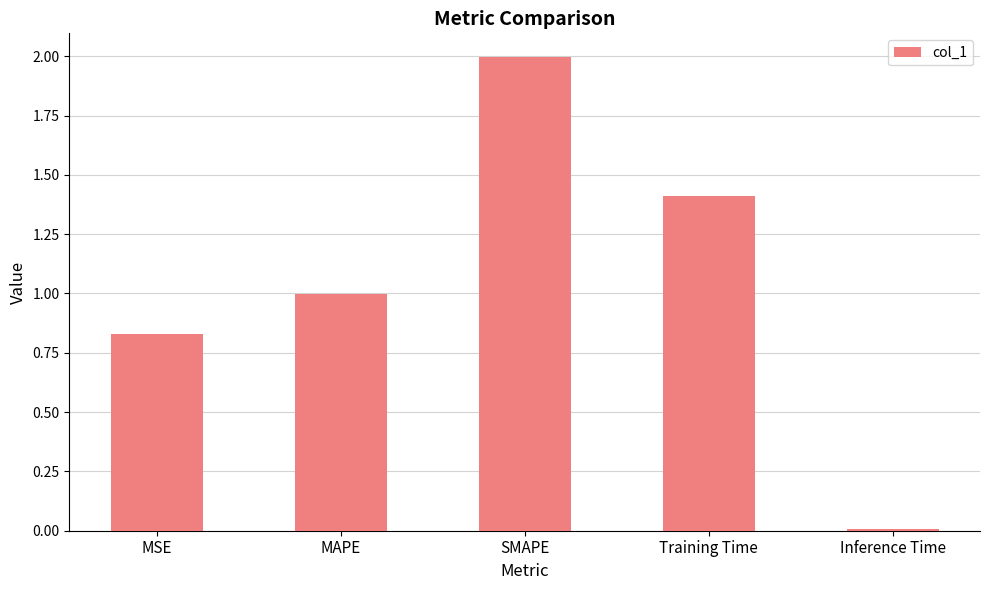

What is the difference between the second highest and second lowest values?

0.6